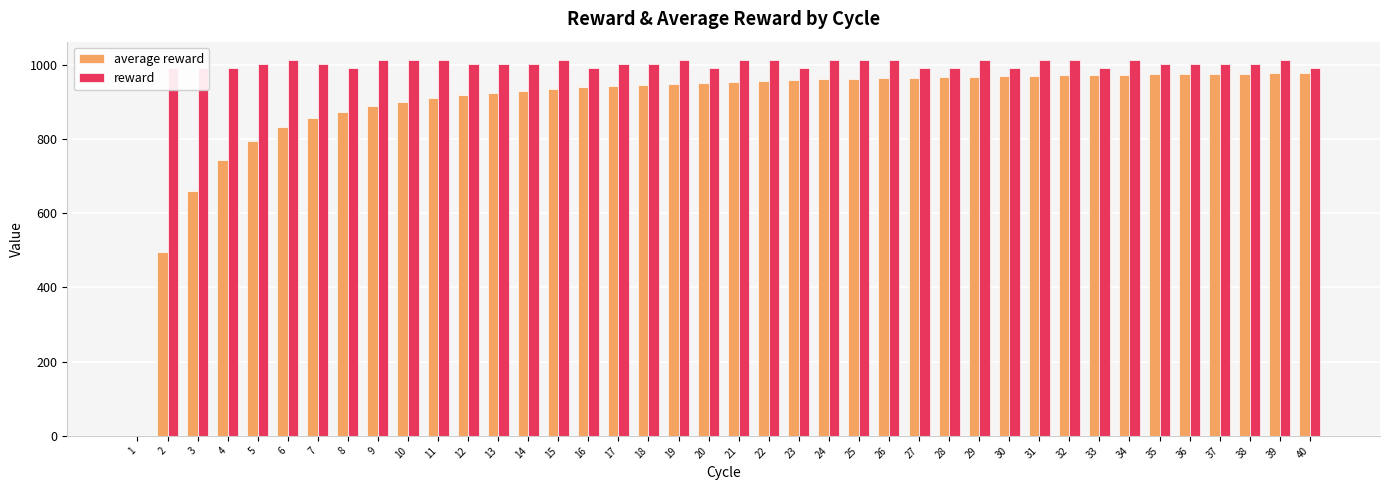

What is the highest value of the reward series?

1011.0